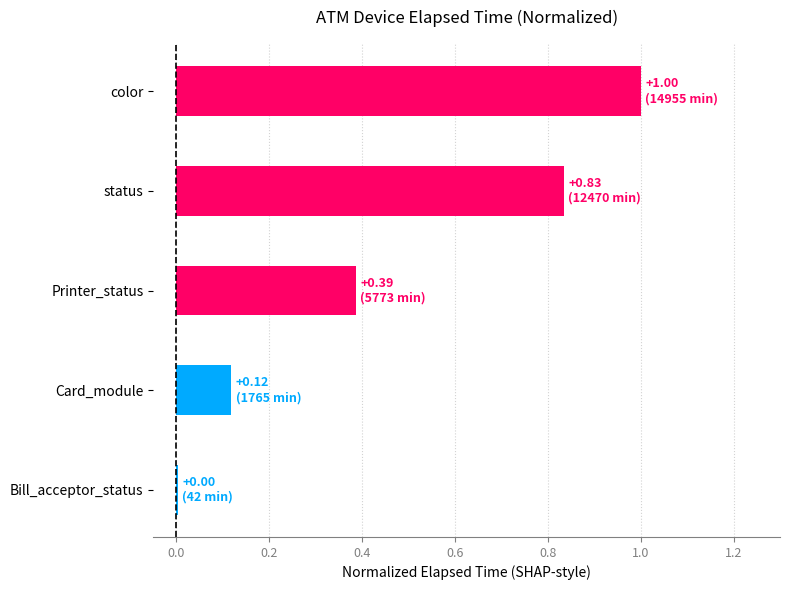

Where is the data nearest to the value 0?

Bill_acceptor_status